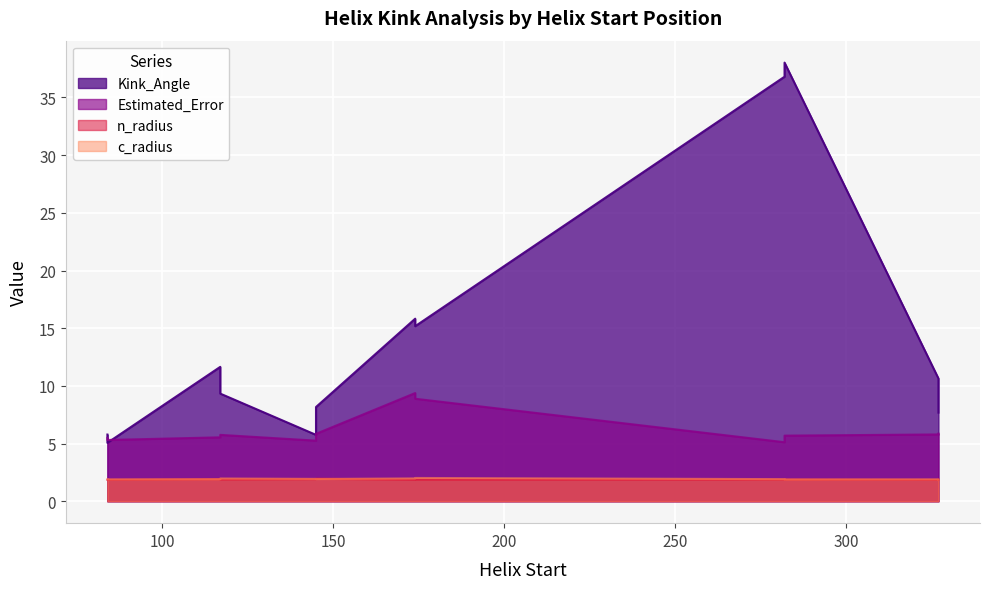

True or false: Kink_Angle has more than 1 points higher than both neighbors.

True